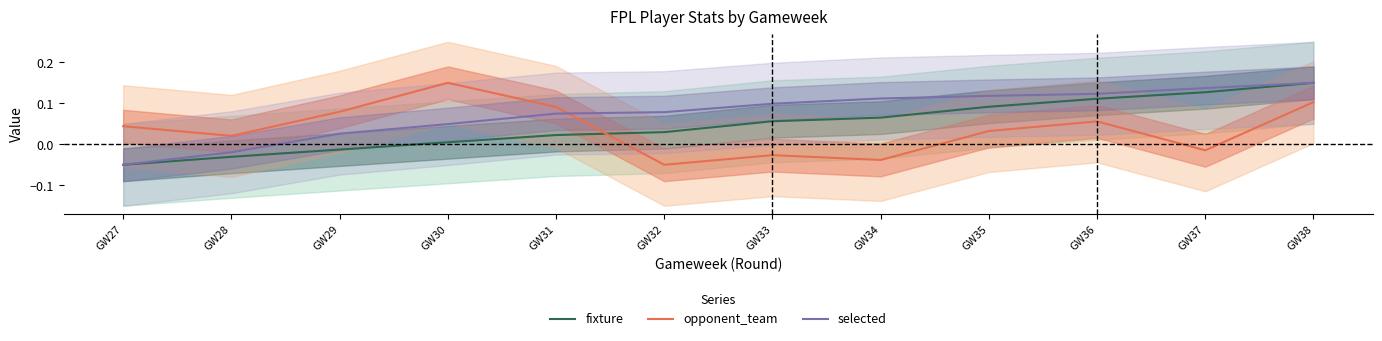

Between GW29 and GW36, which series saw the biggest shift?

fixture